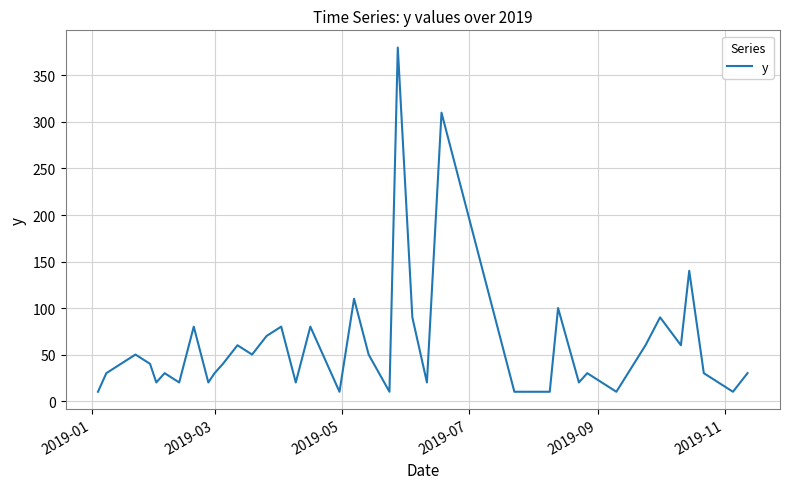

What is the difference between the maximum and minimum values?

370